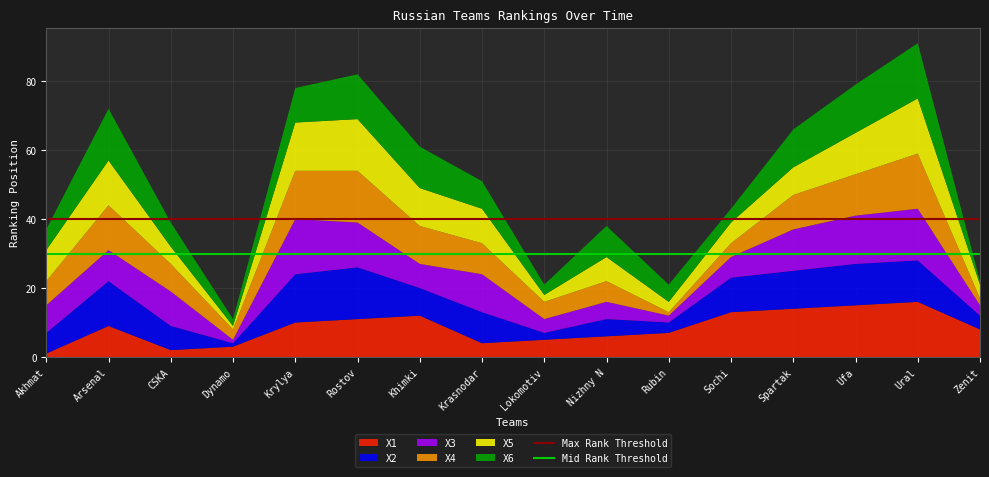

What is the total value across all series at Lokomotiv?

21